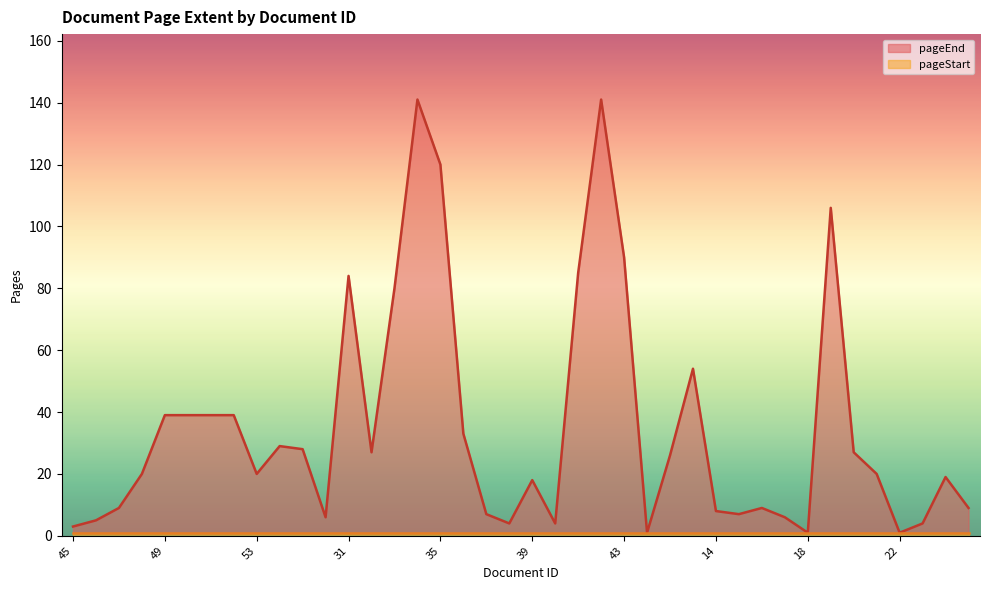

What is the difference between the second highest and second lowest values?

140